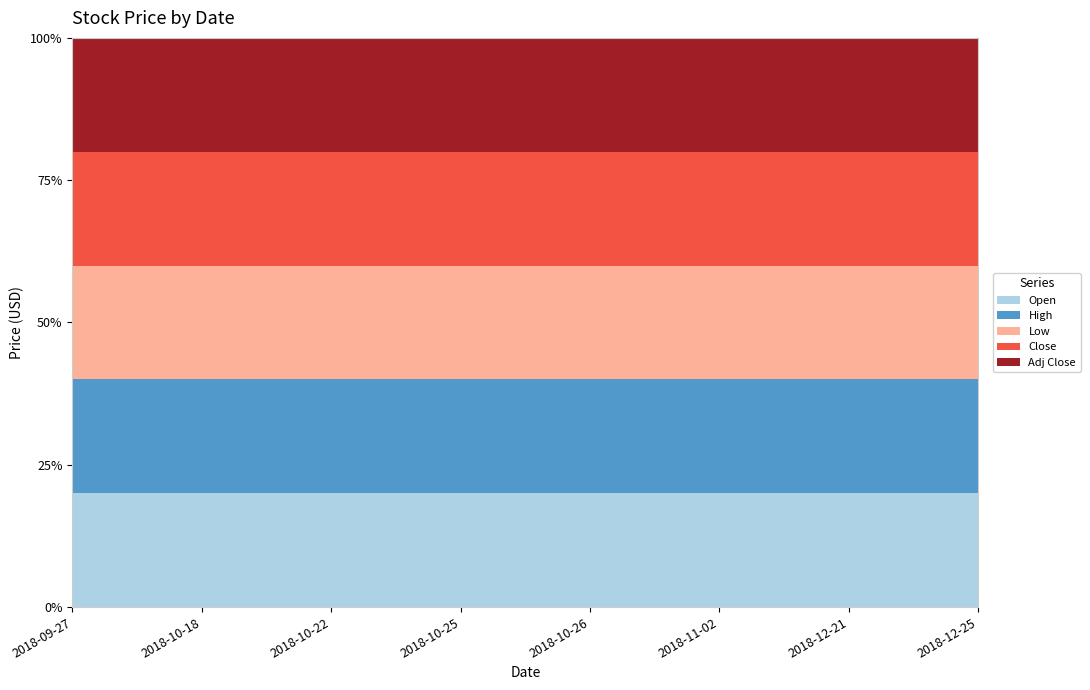

True or false: Adj Close has a value of 4.6 at 2018-10-25.

False